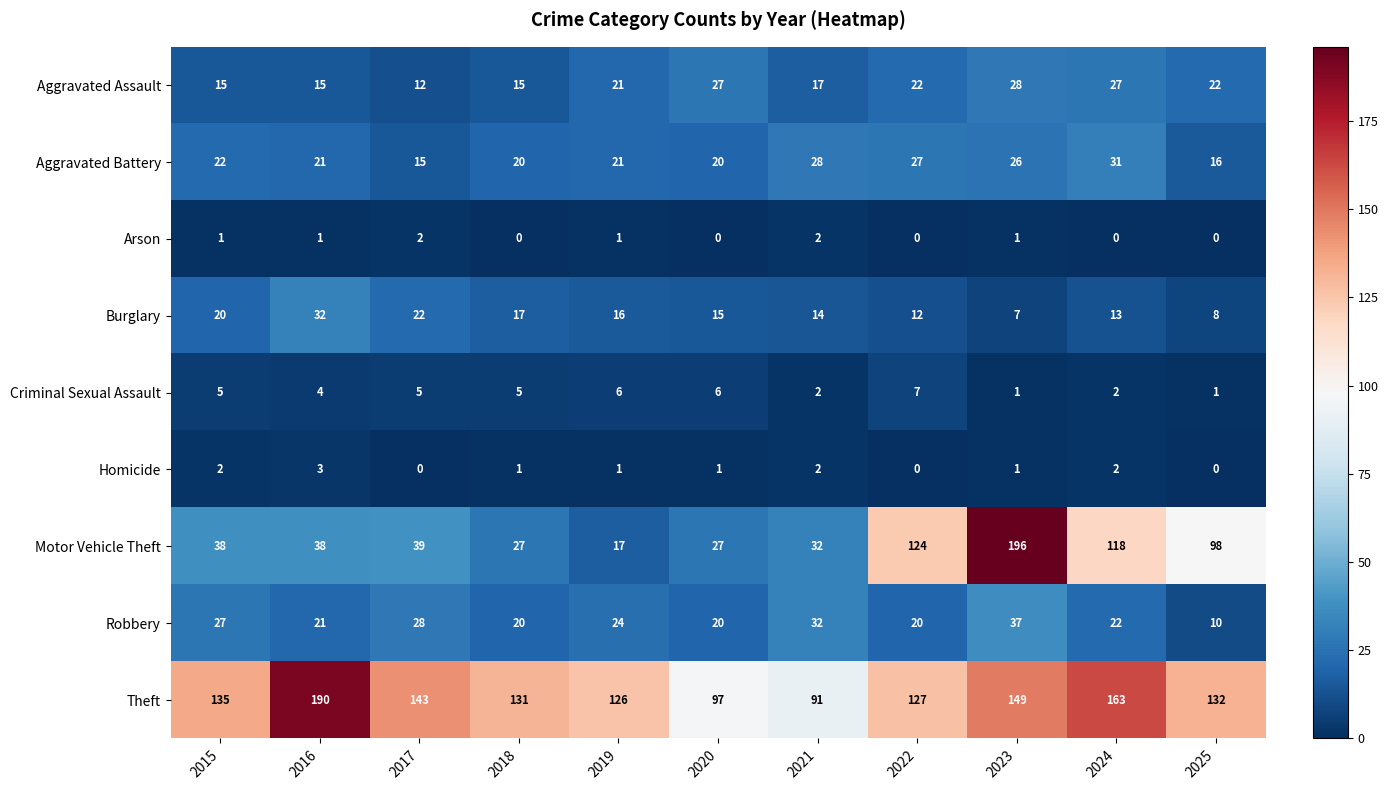

True or false: Criminal Sexual Assault has a value of 3 at 2024.

False